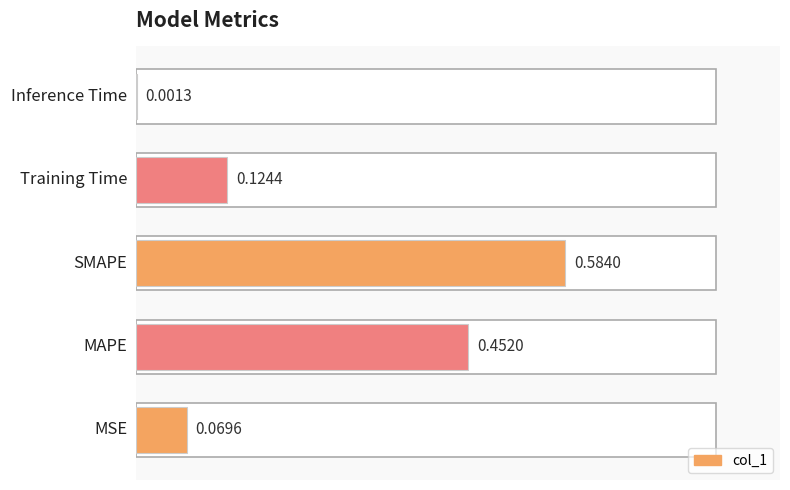

What is the sum of the values at MSE and SMAPE?

0.7